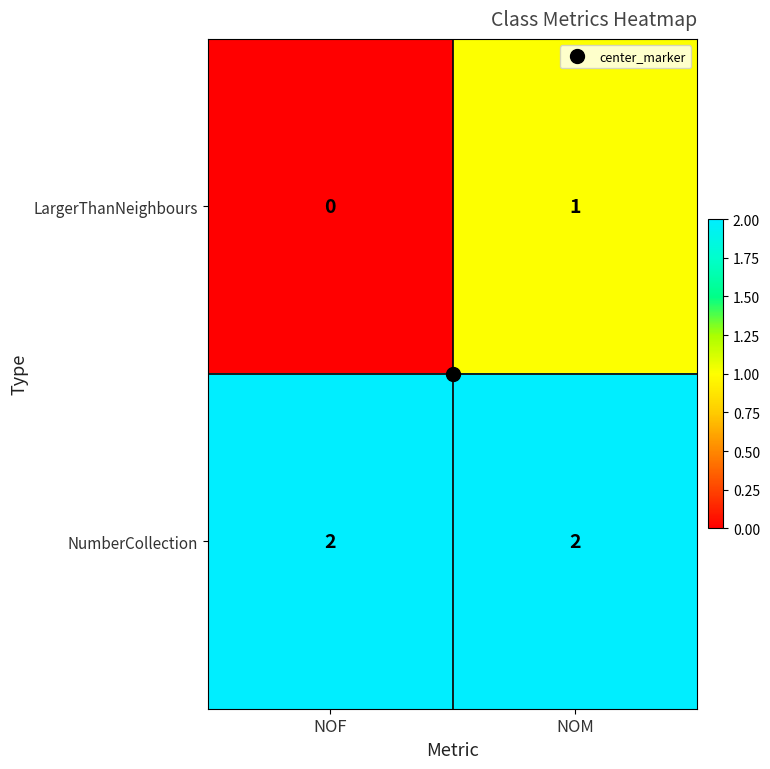

At which label is LargerThanNeighbours closest to 0?

NOF